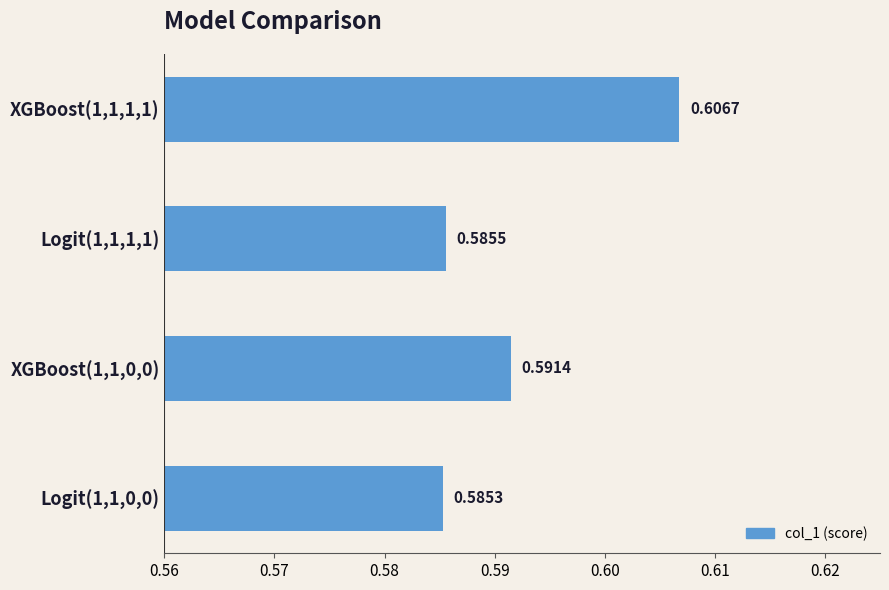

List the labels in order of value, largest first.

XGBoost(1,1,1,1), XGBoost(1,1,0,0), Logit(1,1,1,1), Logit(1,1,0,0)